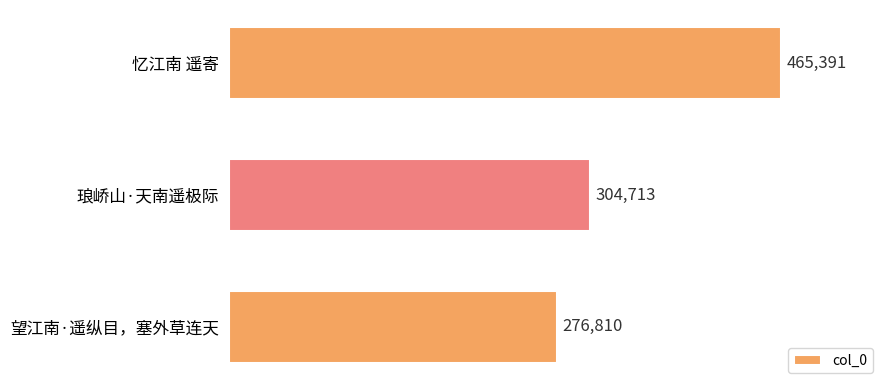

Which has a higher value, 望江南·遥纵目，塞外草连天 or 琅峤山·天南遥极际?

琅峤山·天南遥极际